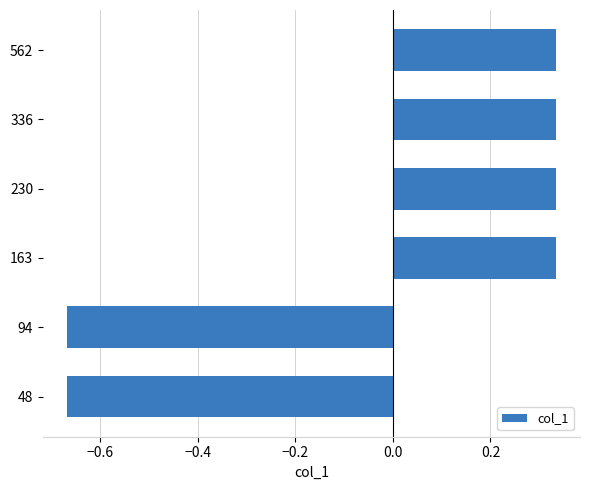

Count the values in the range 0 to 1.

4